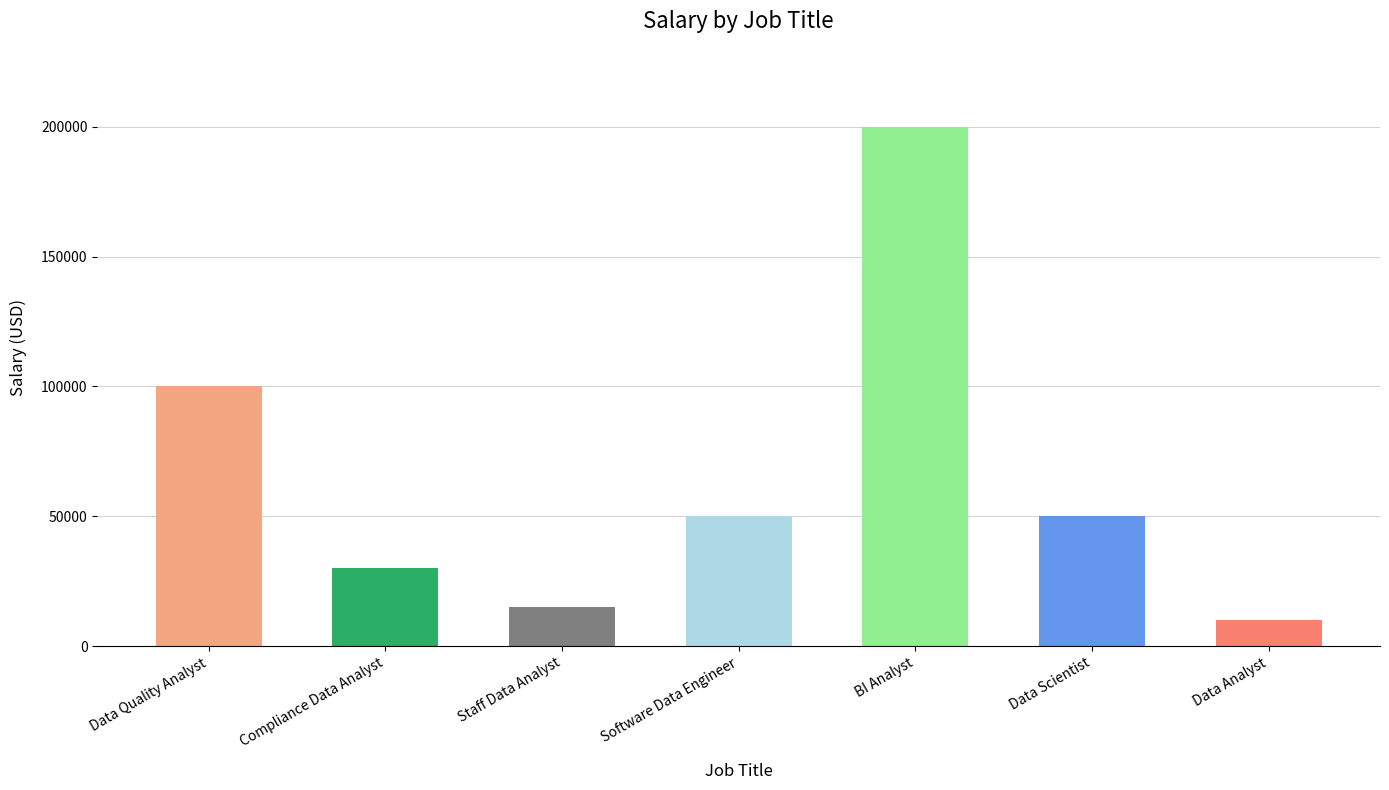

What position from the right is Compliance Data Analyst?

6